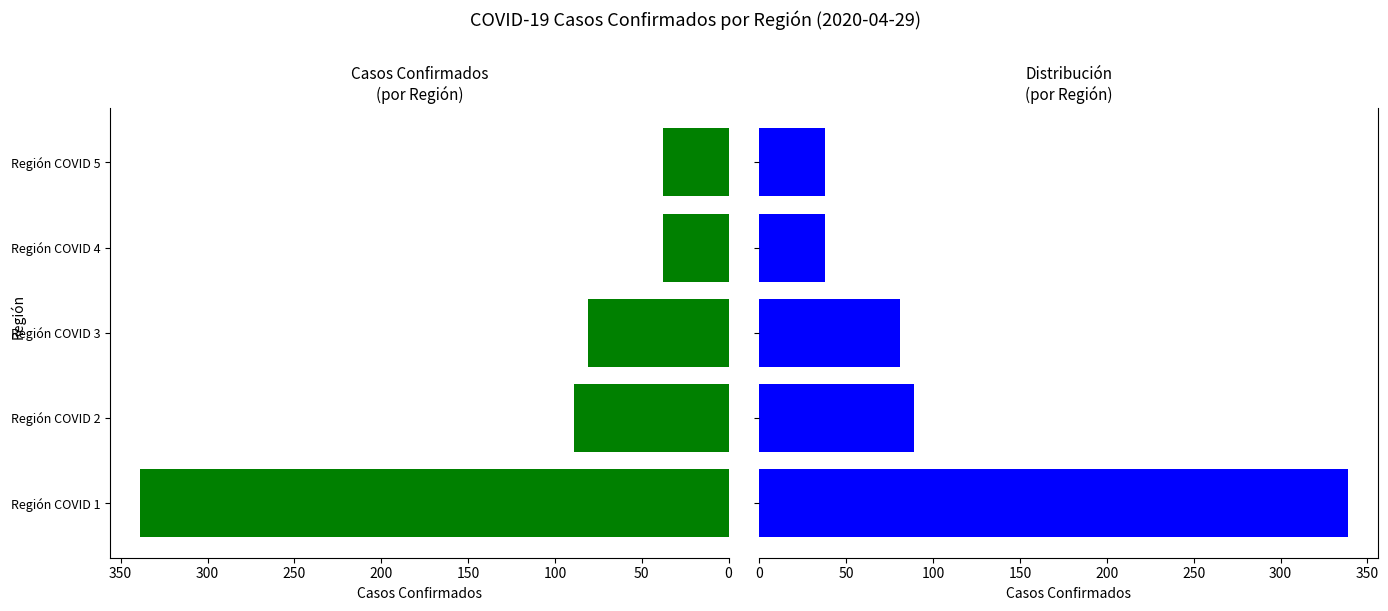

What is the minimum value shown in the chart?

38